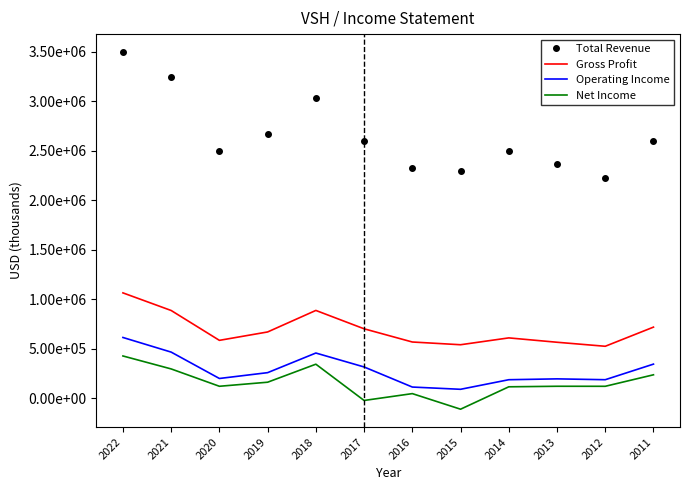

Which category has the lowest value across all series?

2015